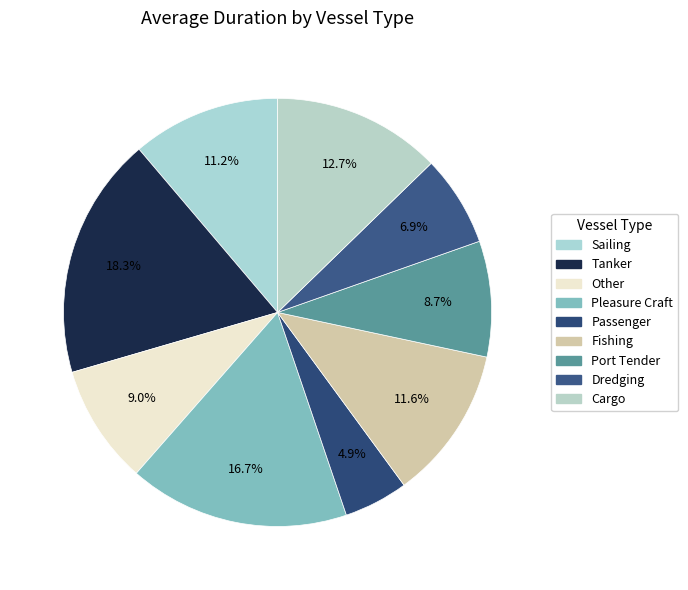

To the nearest percent, what percentage of the pie is Dredging?

7%